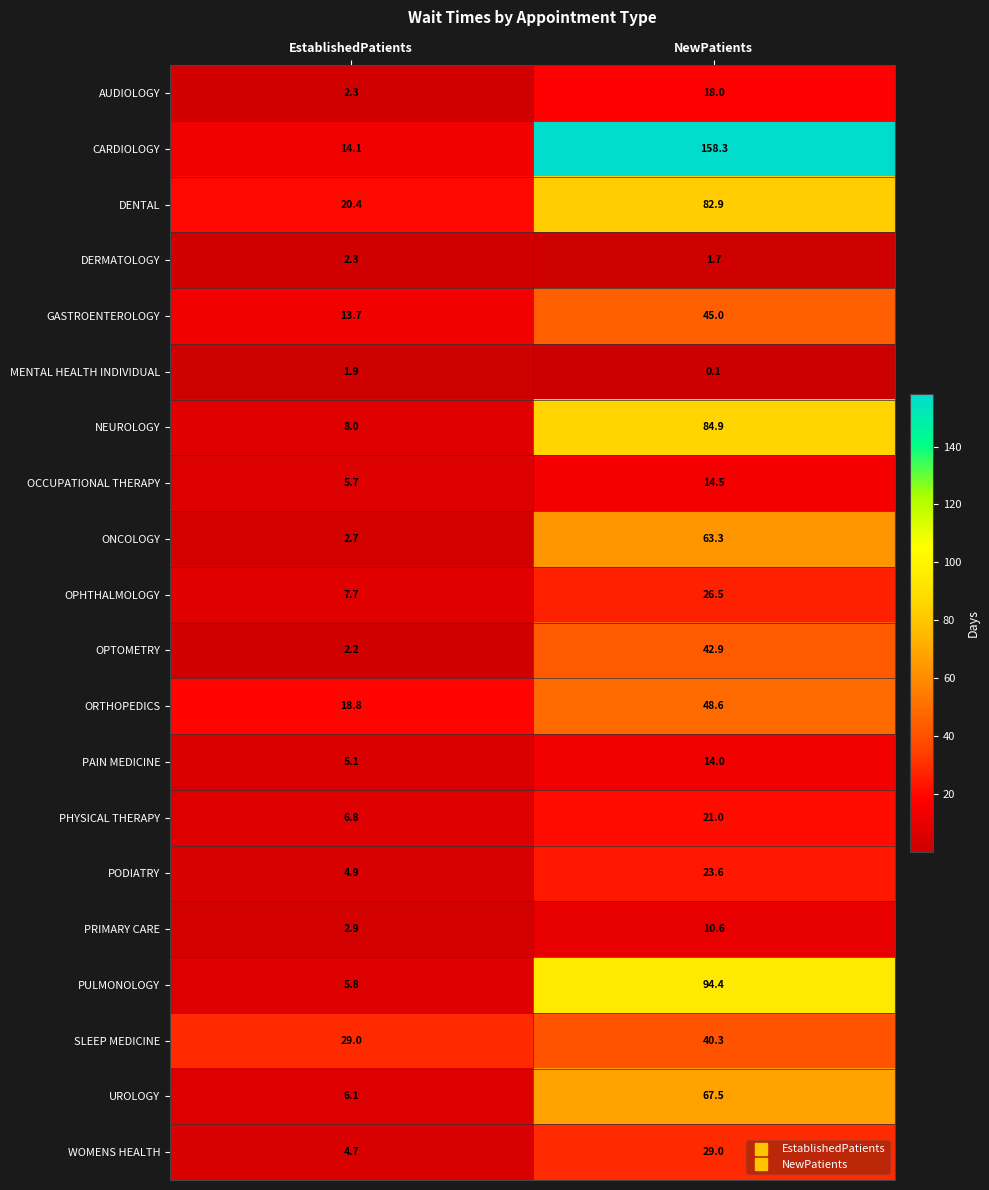

True or false: DERMATOLOGY has a value of 3.8 at EstablishedPatients.

False